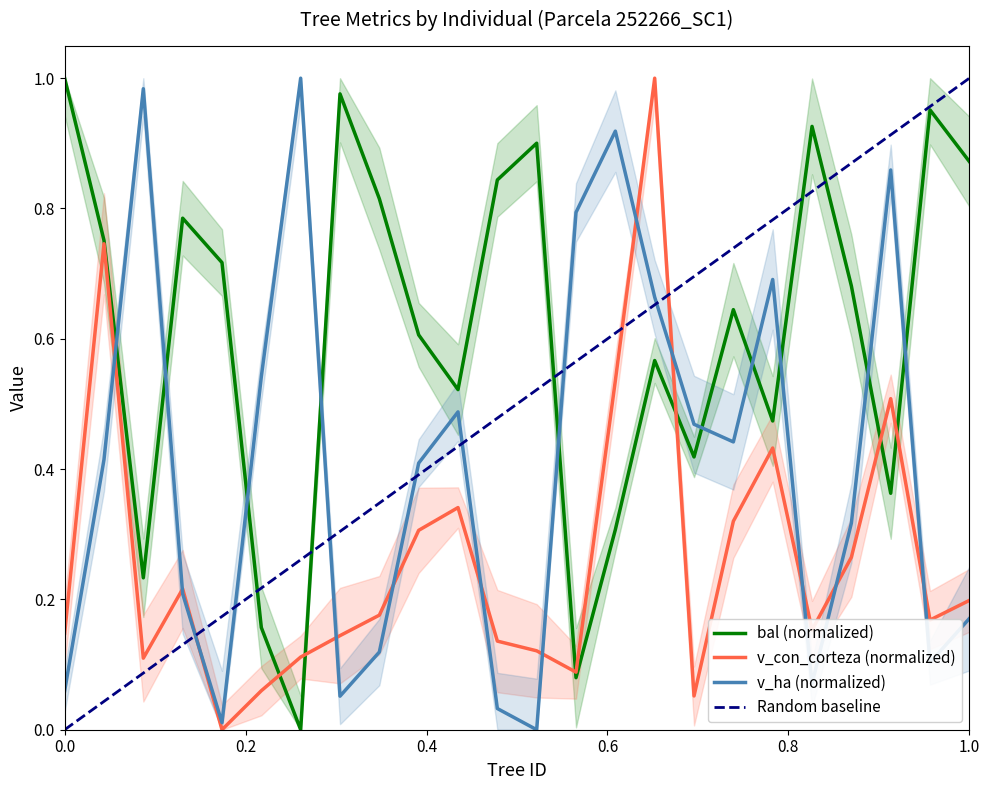

Is the value of bal at 252266009 greater than the value of v_con_corteza at 252266022?

Yes